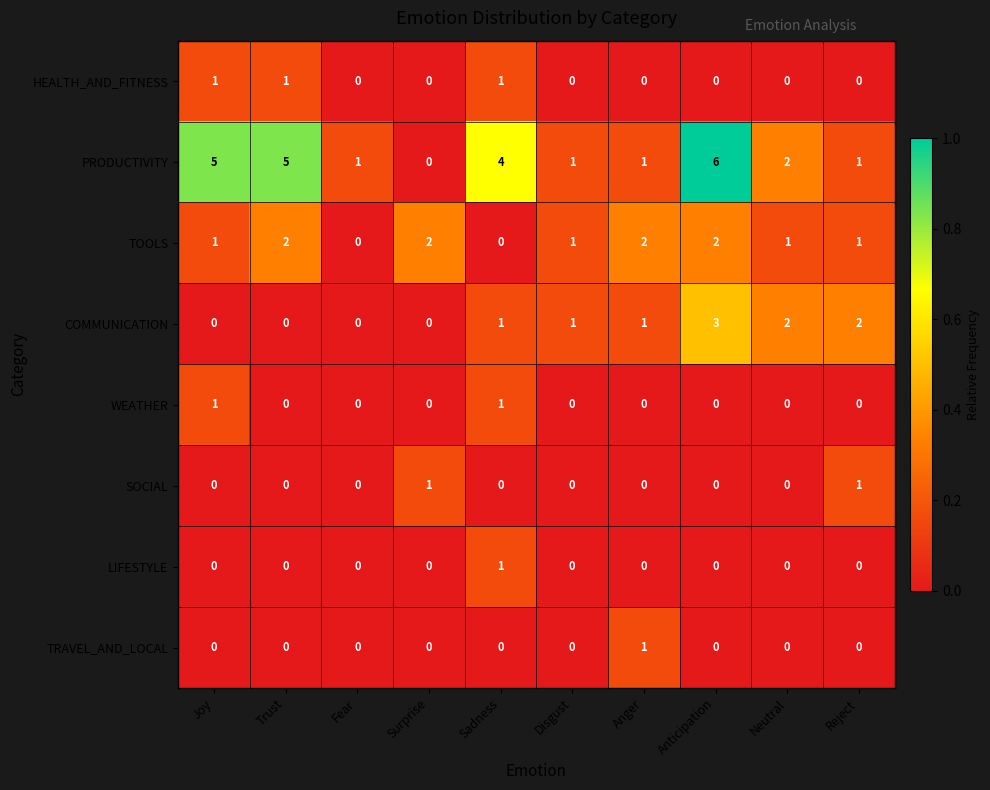

At how many categories does at least one series exceed 0?

10